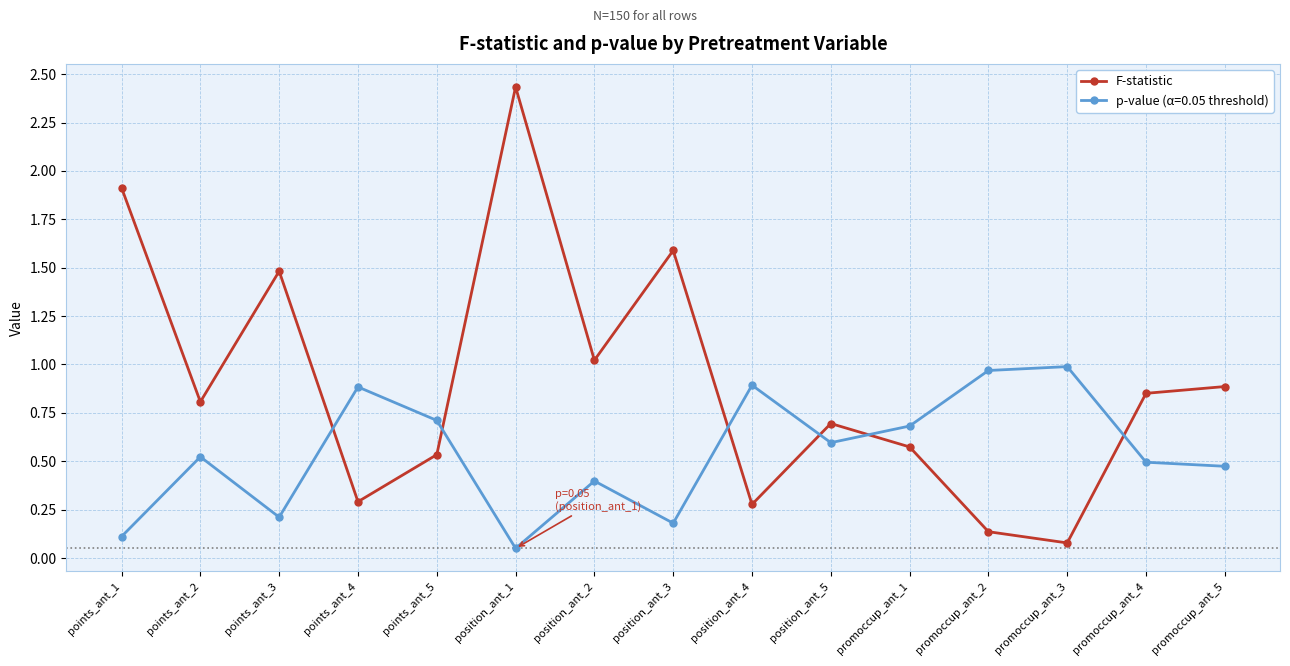

How many data points does each series have?

15